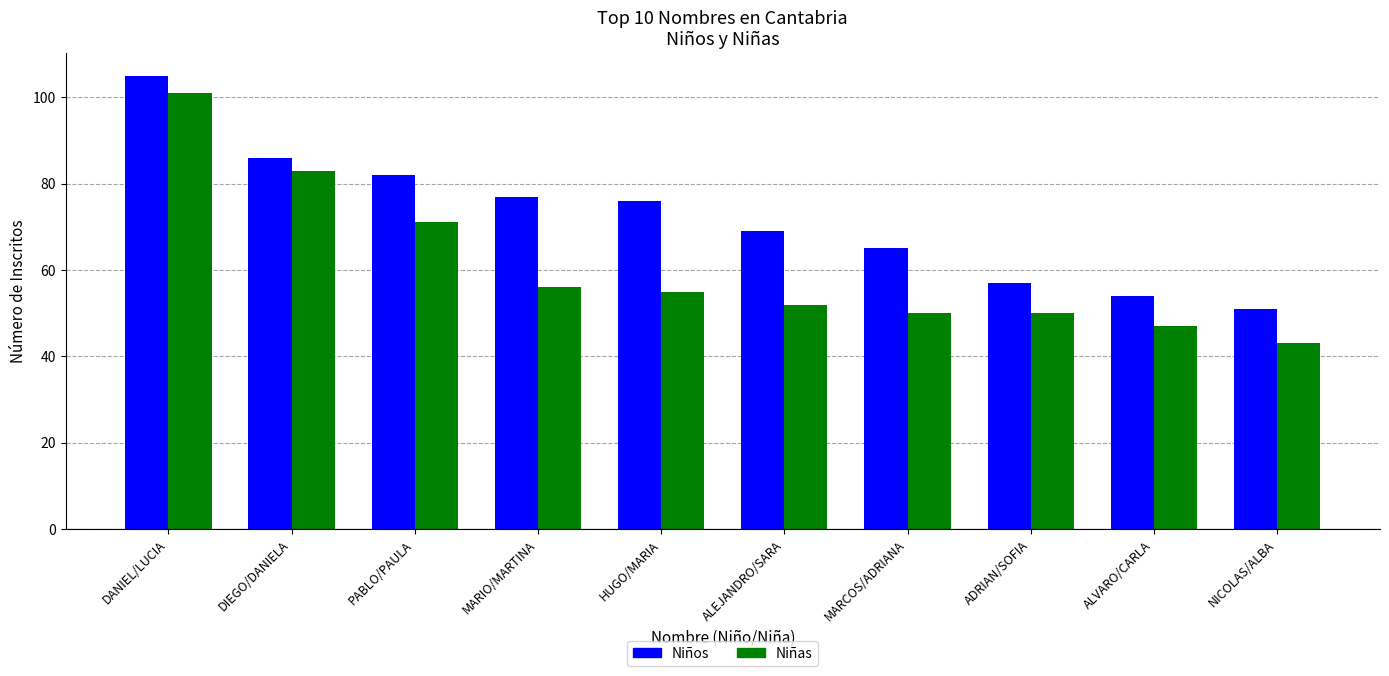

Between DANIEL/LUCIA and ADRIAN/SOFIA, which series saw the biggest shift?

Niñas